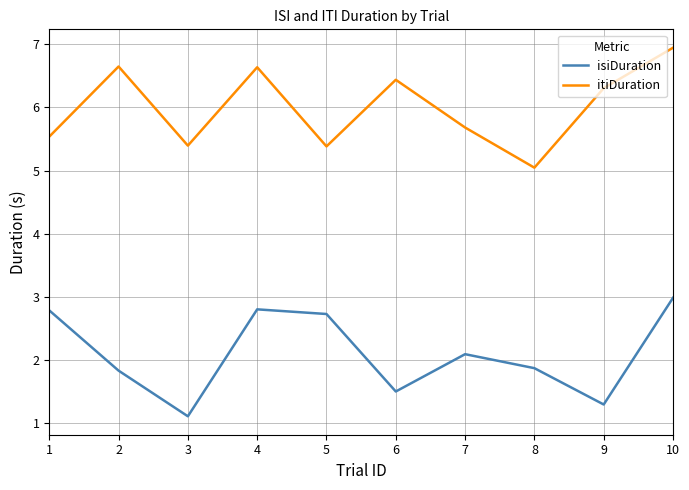

Rank the series at 6 from lowest to highest value.

isiDuration, itiDuration